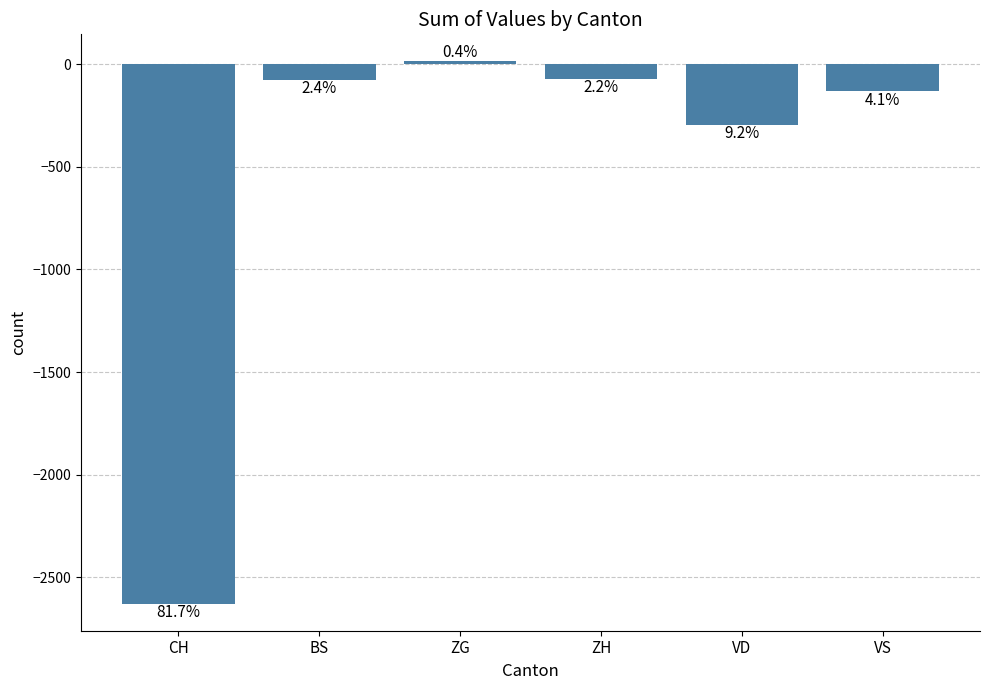

How many bars are there in total?

6